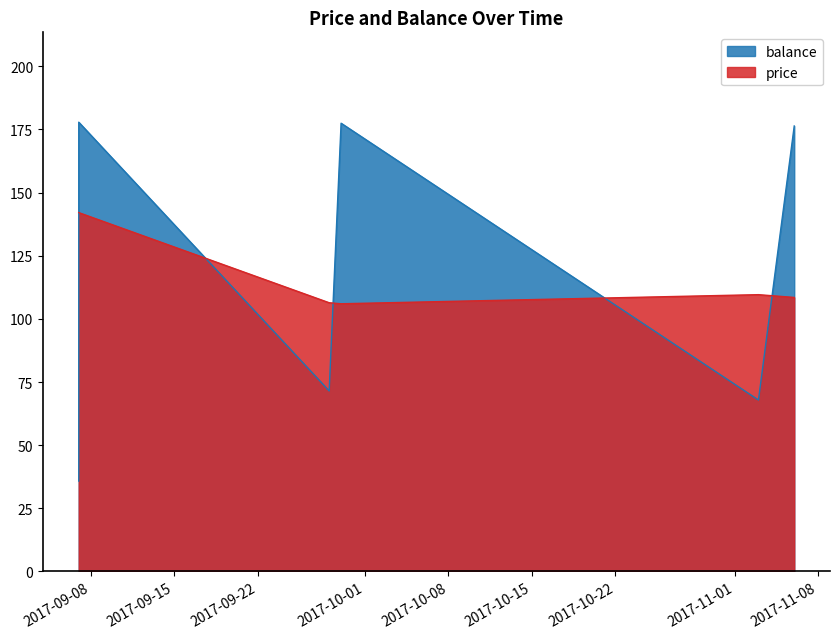

How many series are shown in this chart?

2